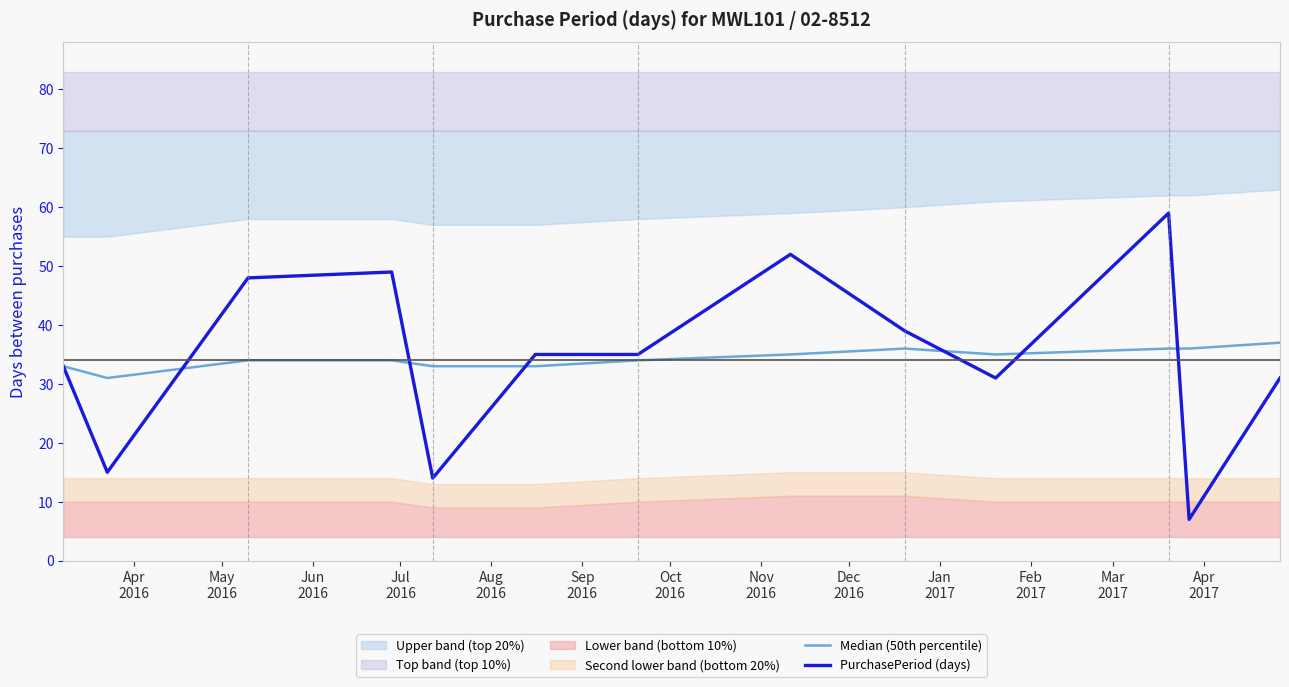

How many values in the PurchasePeriod (days) series exceed 35?

5